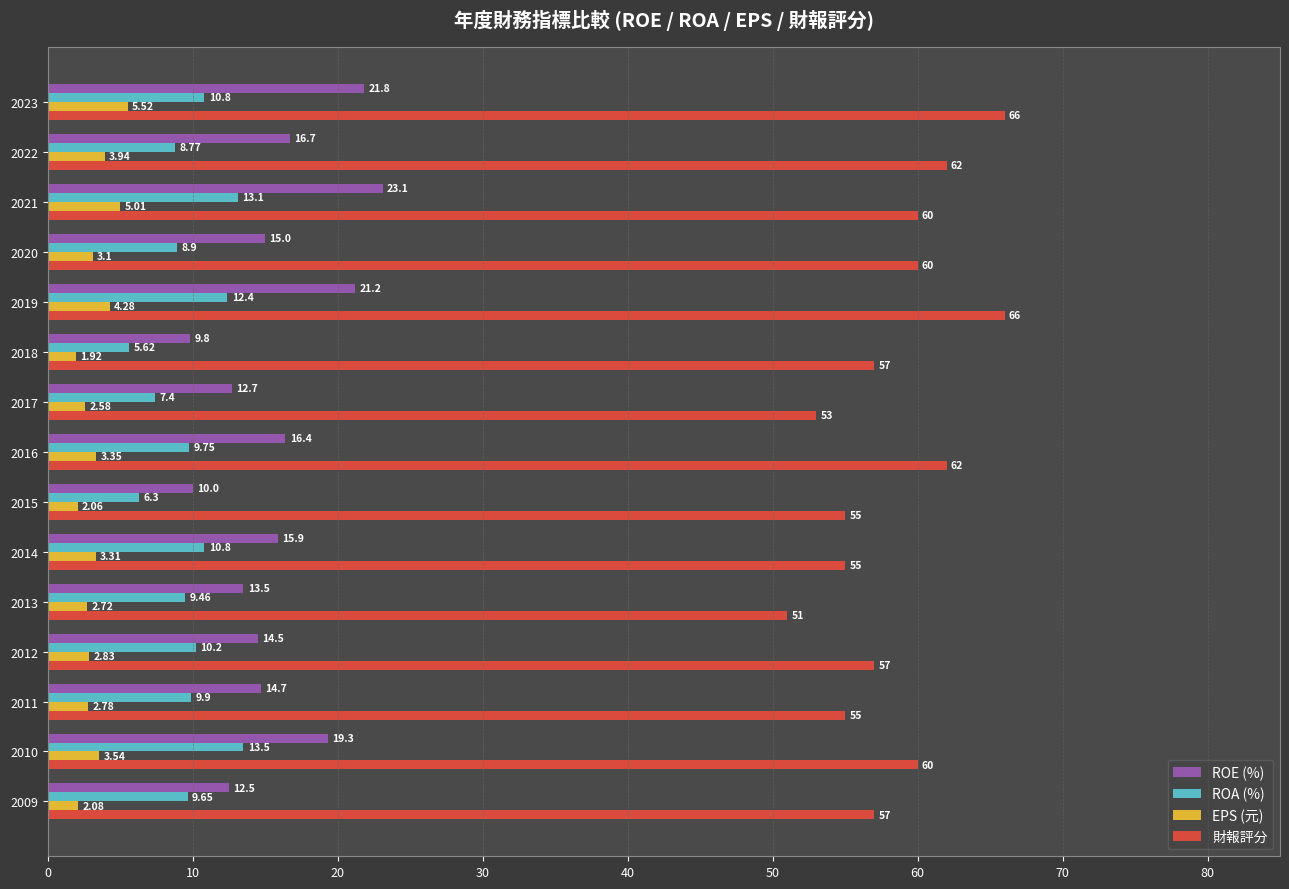

Between 2016 and 2013, which series saw the biggest shift?

財報評分